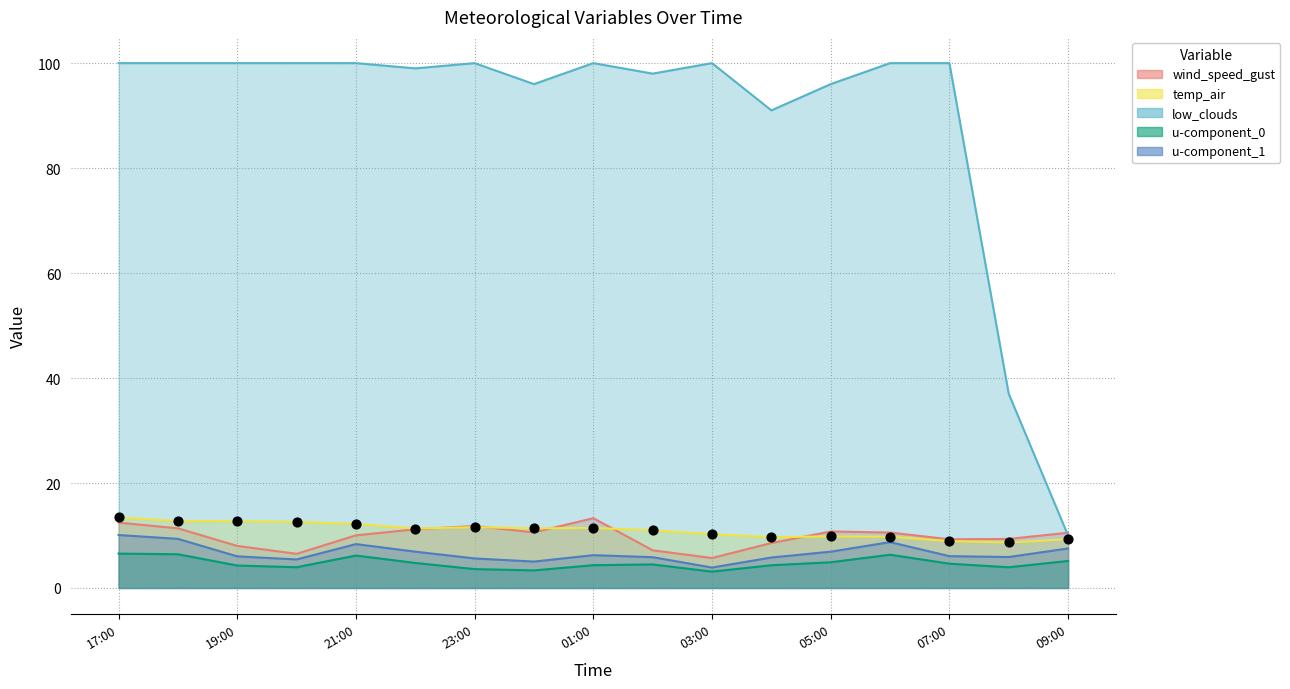

Which series has the largest total across all categories?

low_clouds